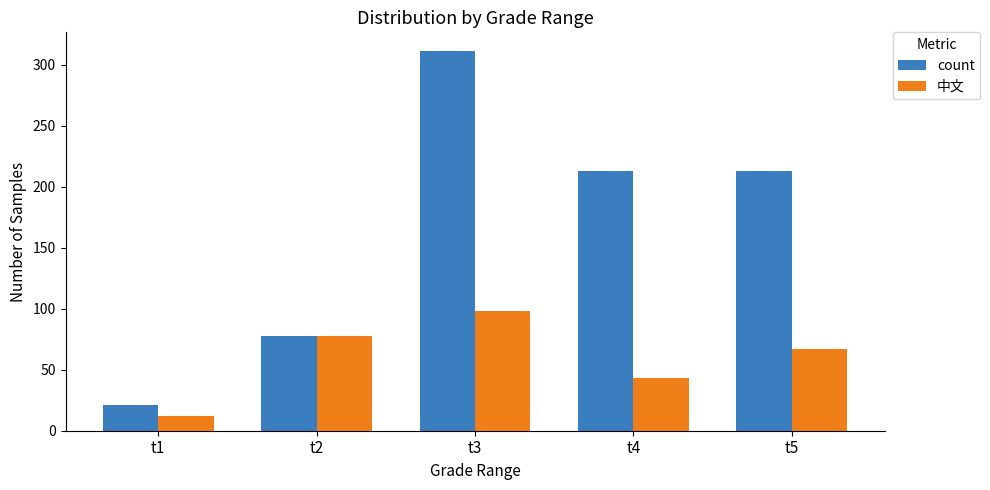

Which series has the largest total across all categories?

count